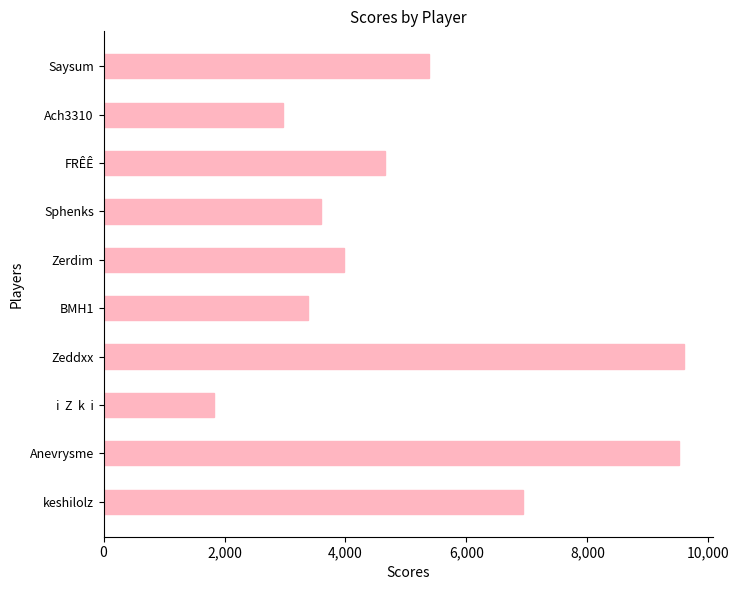

How many distinct data groups are displayed?

1